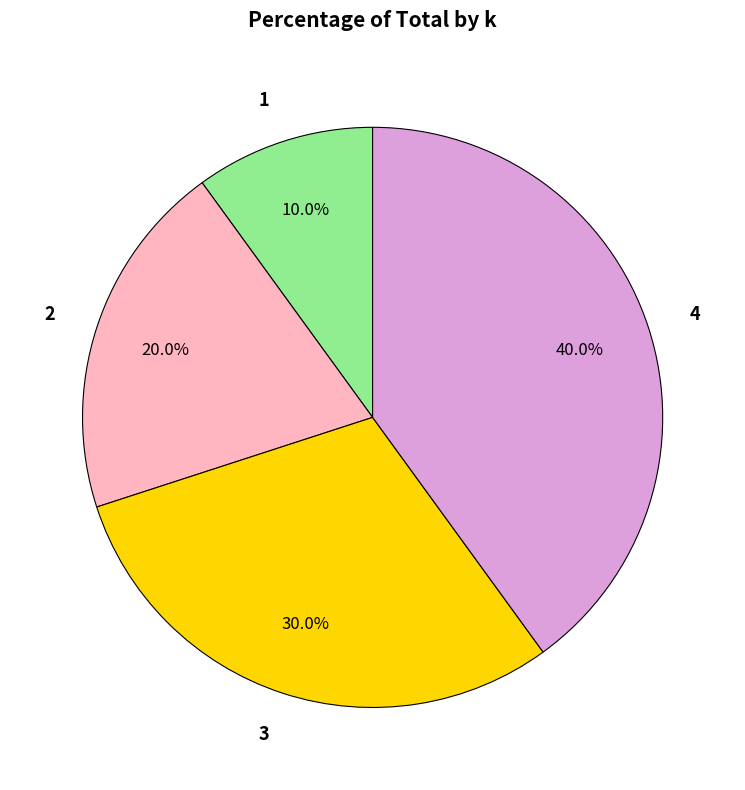

How many segments does this pie chart have?

4